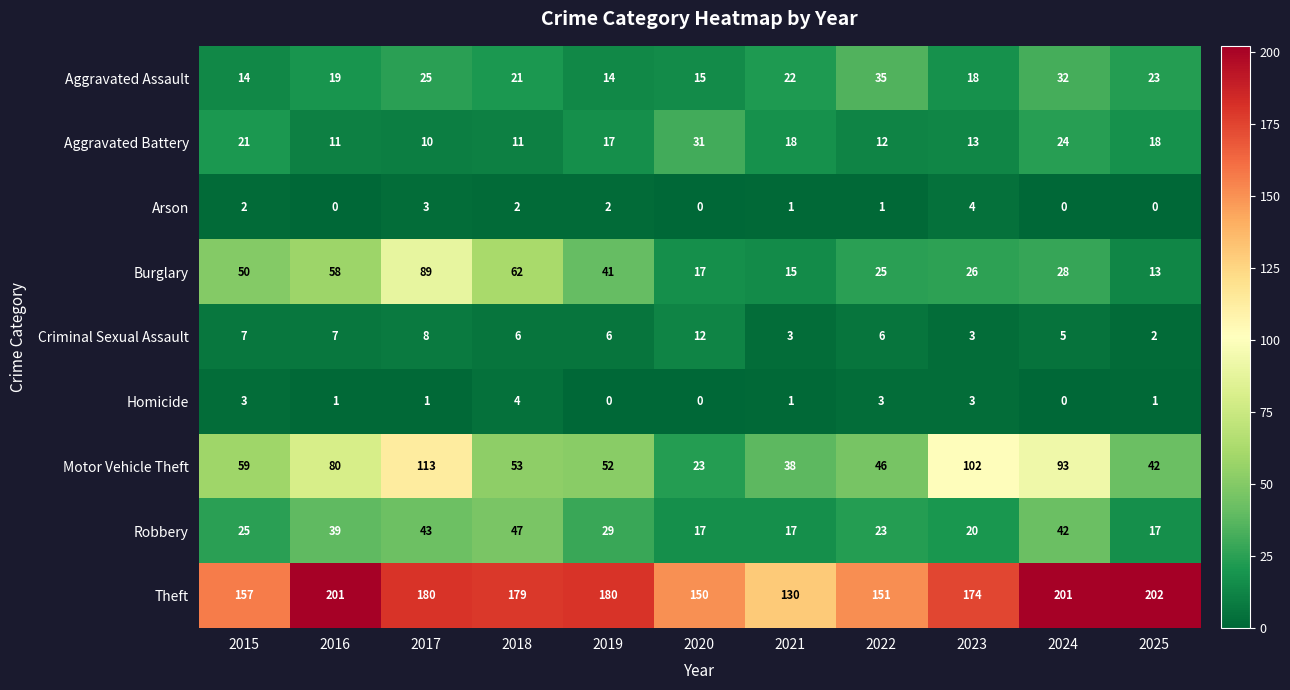

At which category is the sum across all series the highest?

2017